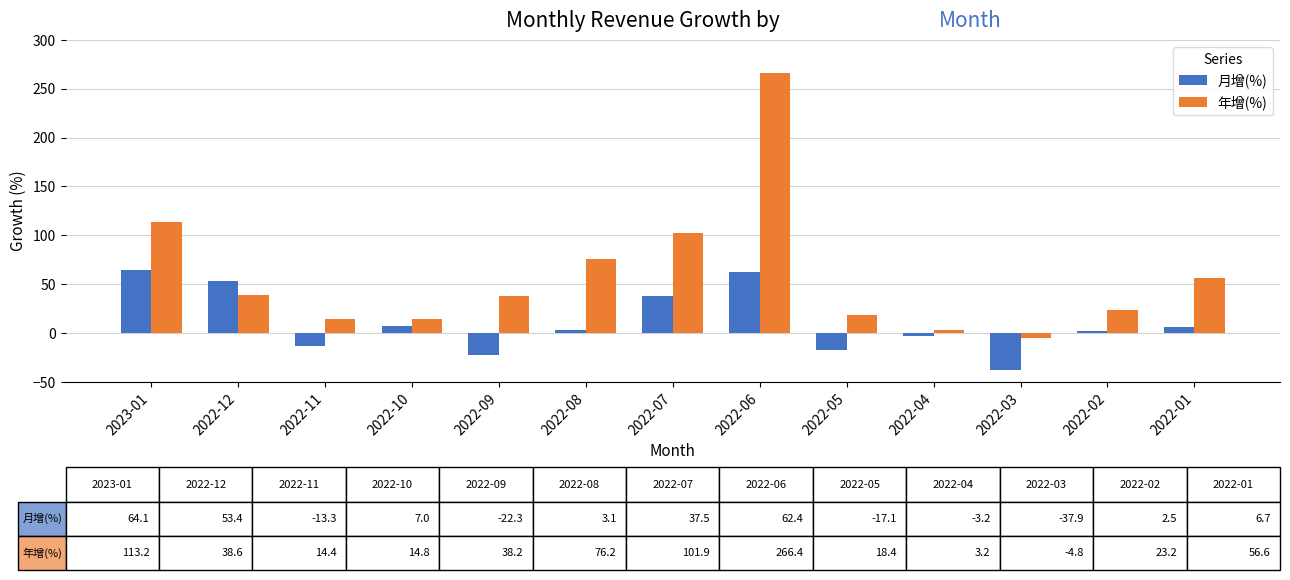

Read the 月增(%) value at 2022-05.

-17.1